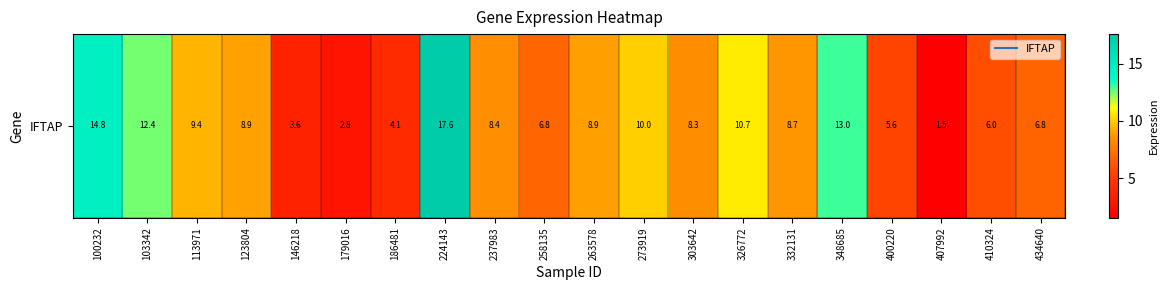

List the labels in order of value, smallest first.

407992, 179016, 146218, 186481, 400220, 410324, 434640, 258135, 303642, 237983, 332131, 263578, 123804, 113971, 273919, 326772, 103342, 348685, 100232, 224143